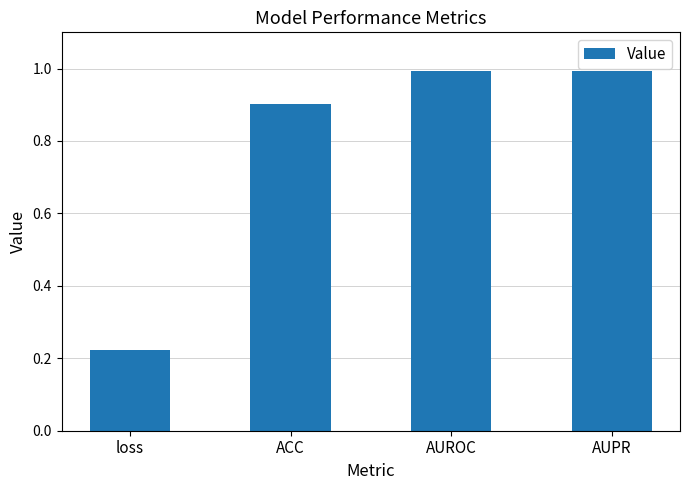

What is the difference between the values at loss and ACC?

0.7